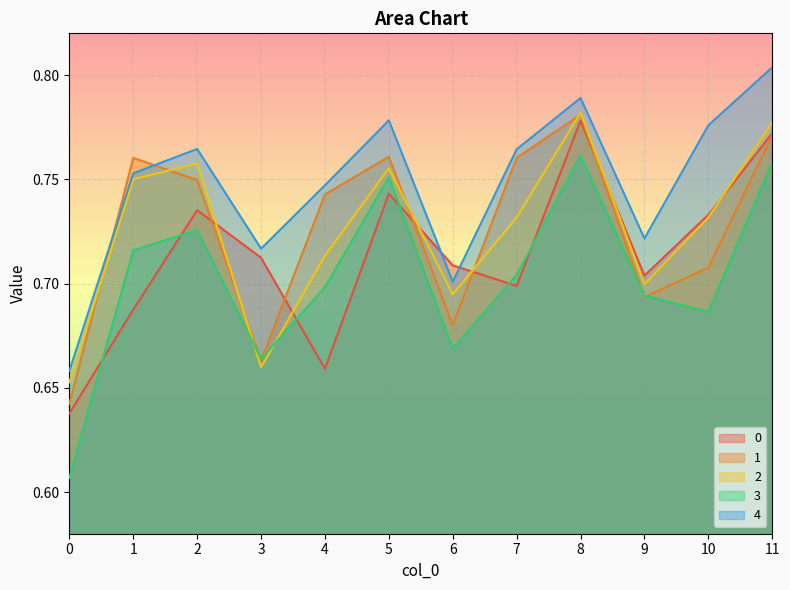

What is the sum of all 2 values?

8.7